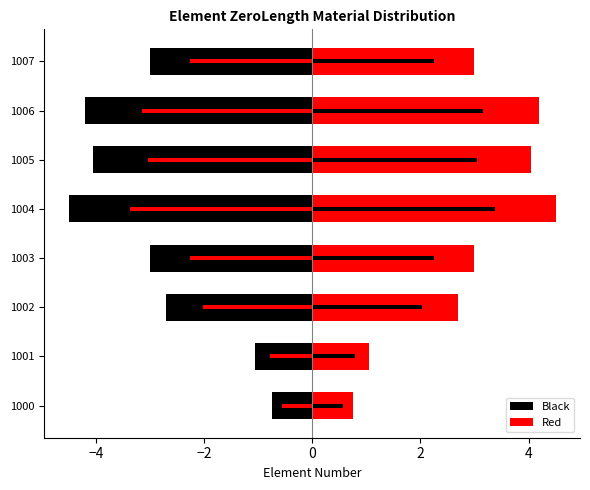

At how many categories does at least one series exceed 1?

7